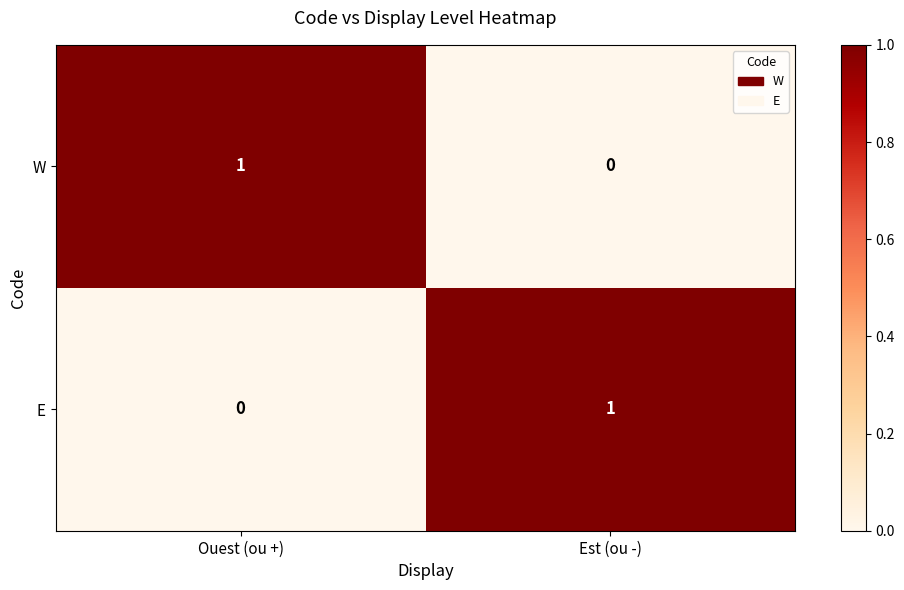

Reading right to left, list all the values displayed in this chart.

W: Est (ou -)=0	Ouest (ou +)=1
E: Est (ou -)=1	Ouest (ou +)=0